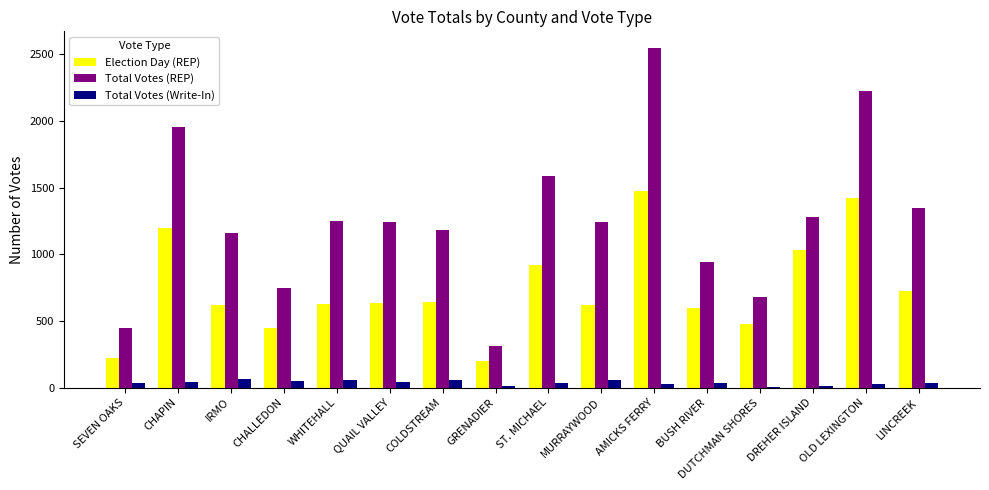

What are all the series names shown in the legend?

Election Day (REP), Total Votes (REP), Total Votes (Write-In)